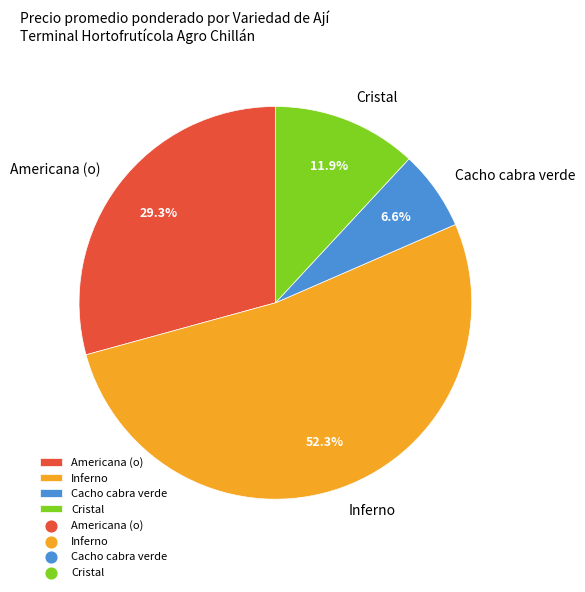

Is there any slice that represents more than half of the pie?

Yes